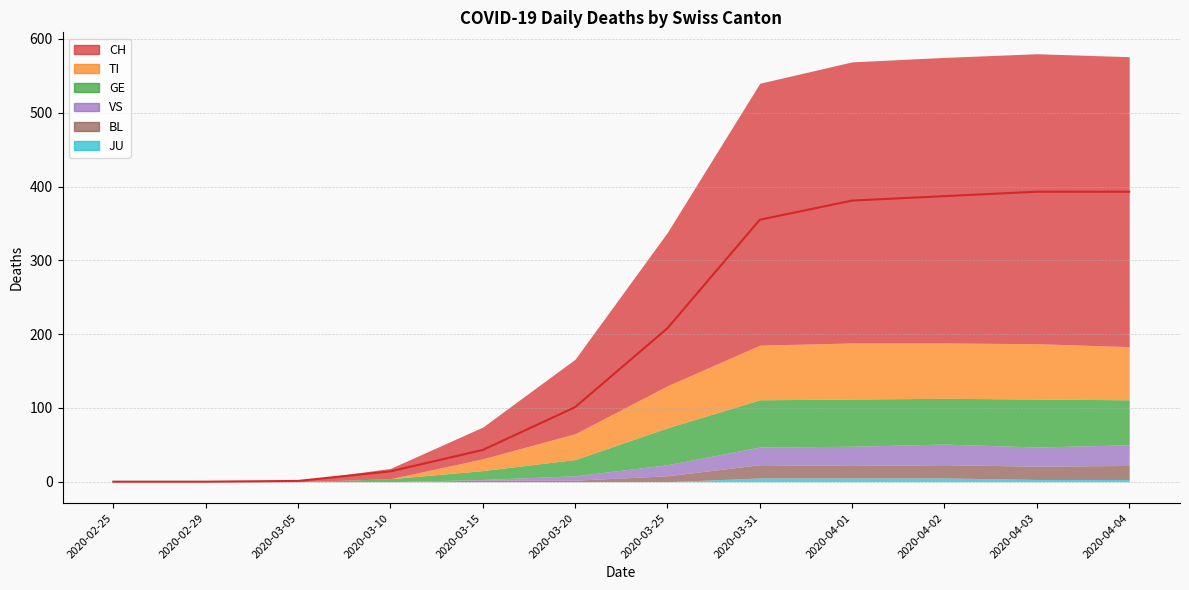

True or false: GE has a value of 0 at 2020-02-29.

True